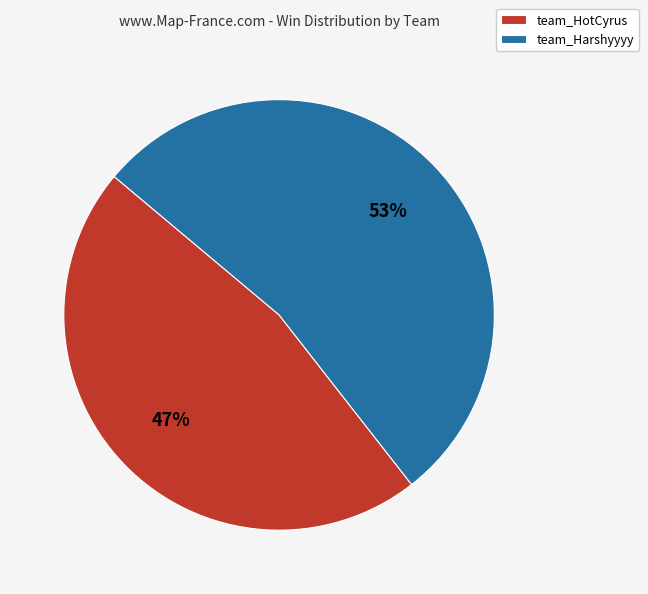

To the nearest percent, what is the combined percentage of team_Harshyyyy and team_HotCyrus?

100%